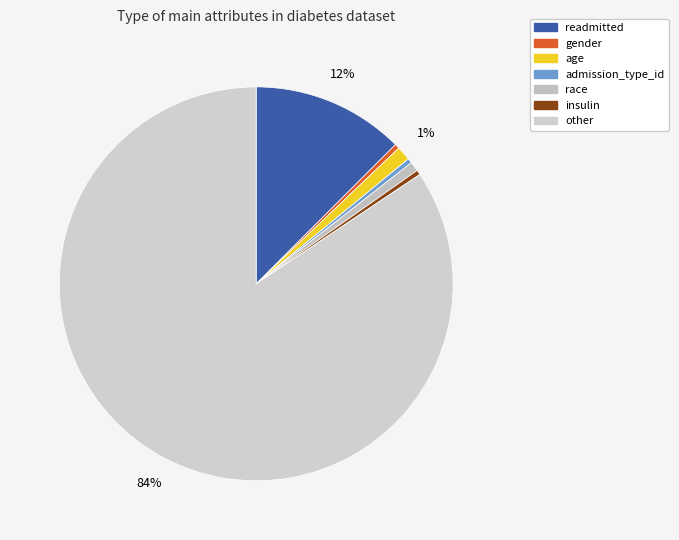

How many slices are in this pie chart?

7